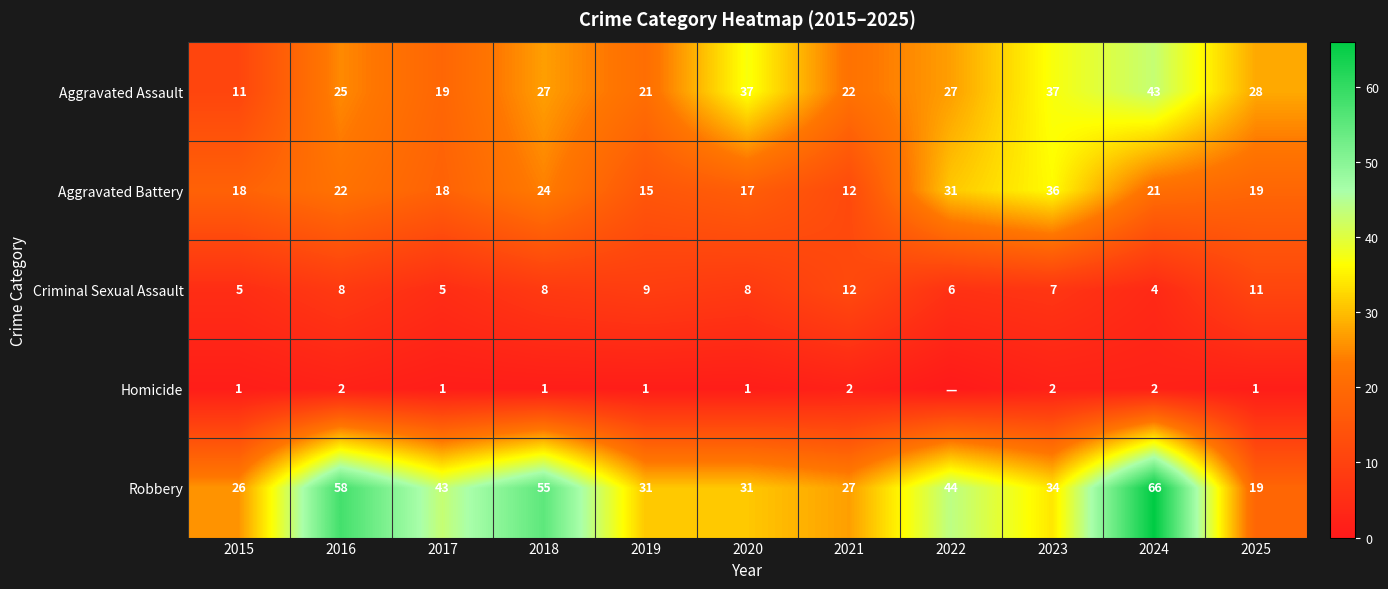

True or false: Homicide has a value of 1 at 2025.

True